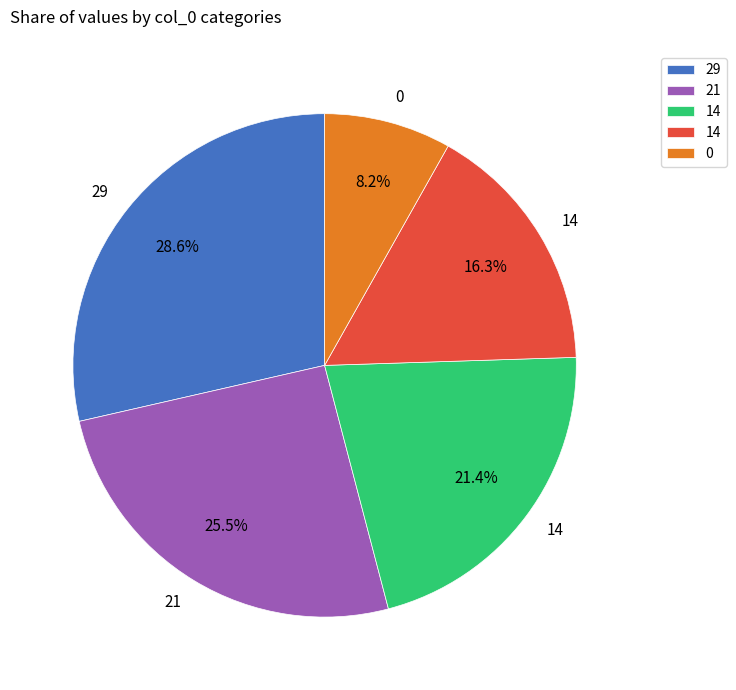

Is there a majority slice in this chart?

No